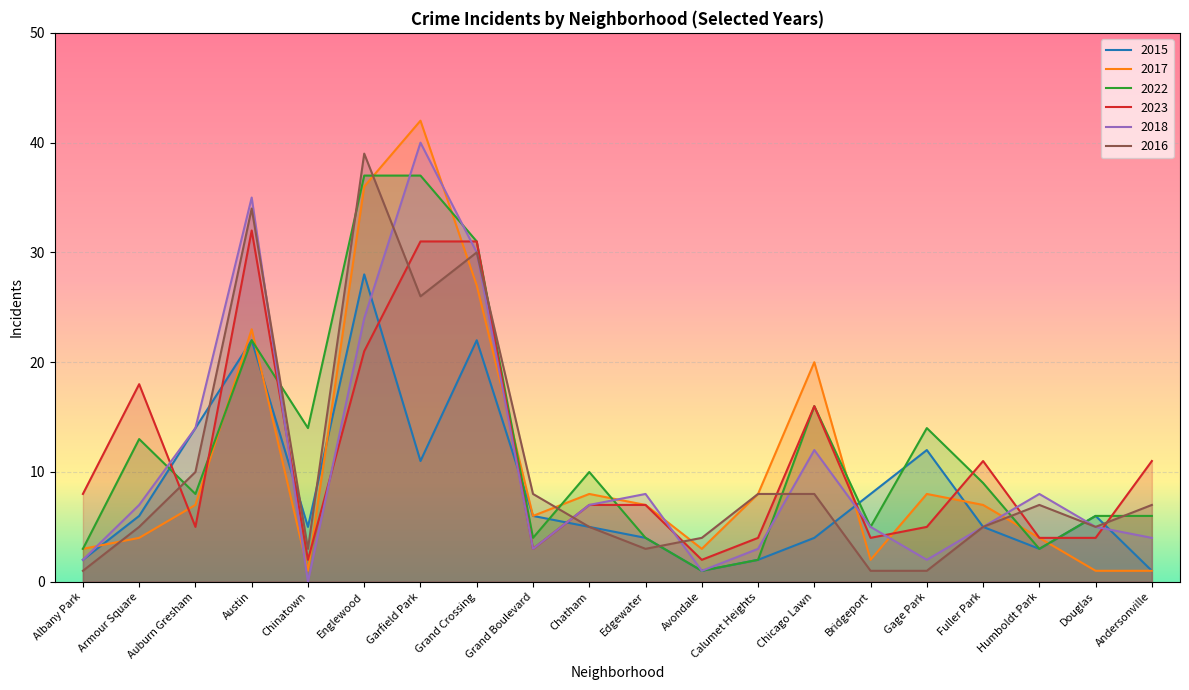

How many data points in 2023 are above 7?

9